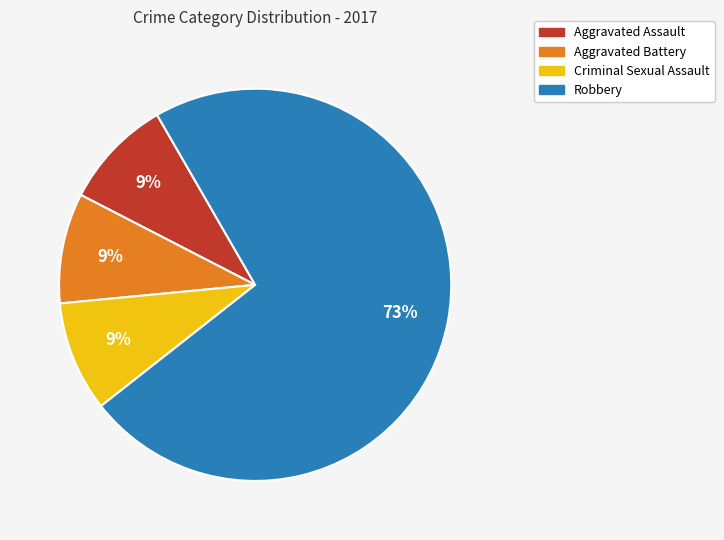

How many slices are in this pie chart?

4